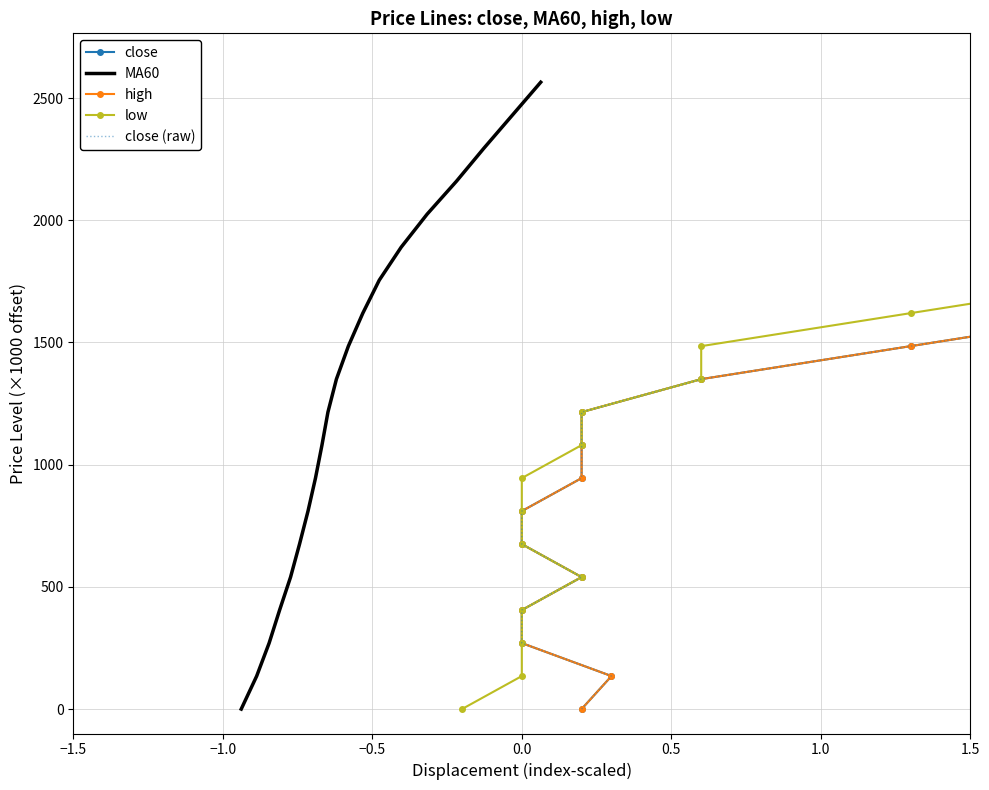

Which series has the largest total across all categories?

close